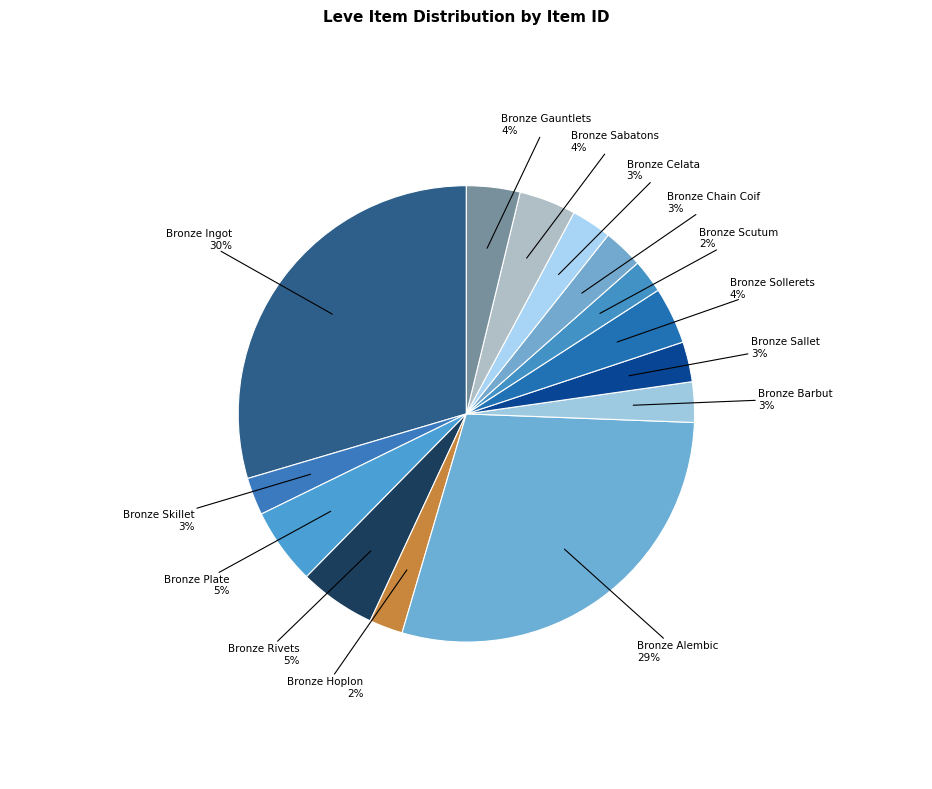

To the nearest percent, what is the combined percentage of Bronze Scutum and Bronze Celata?

5%